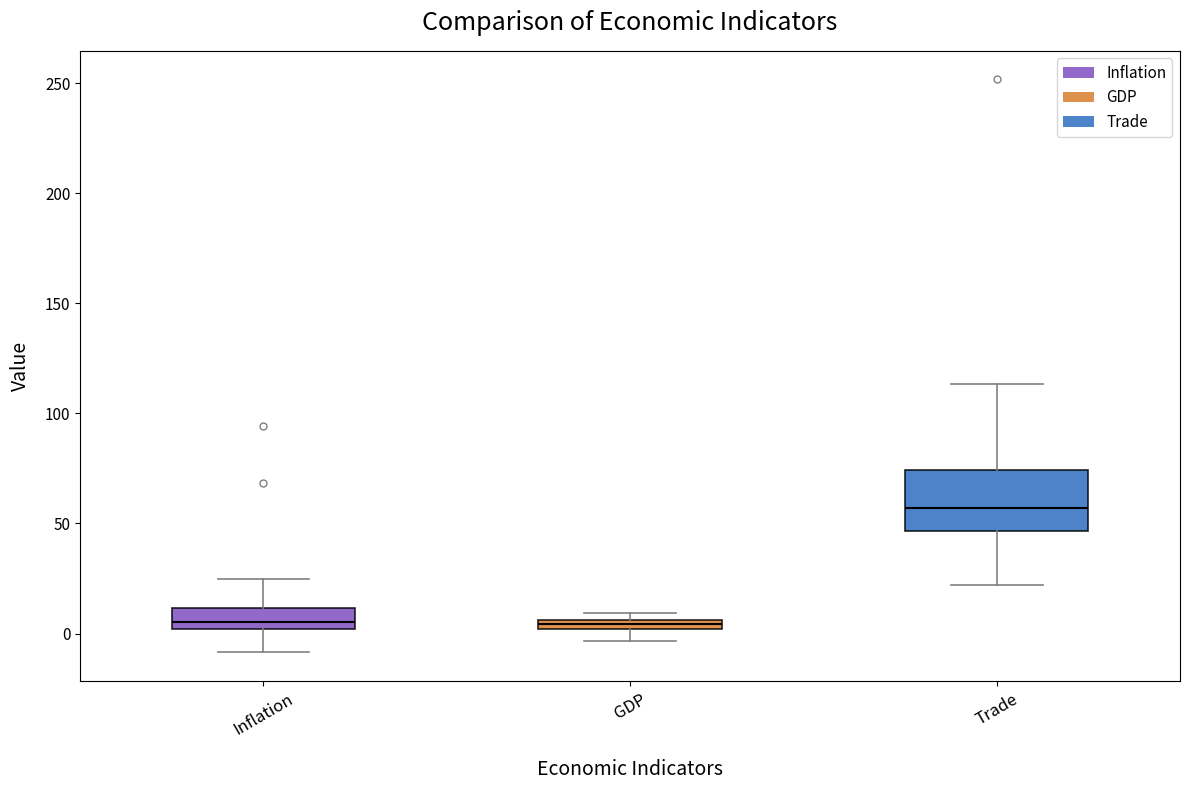

Comparing the boxes themselves (not the whiskers), which one is the tallest?

Trade